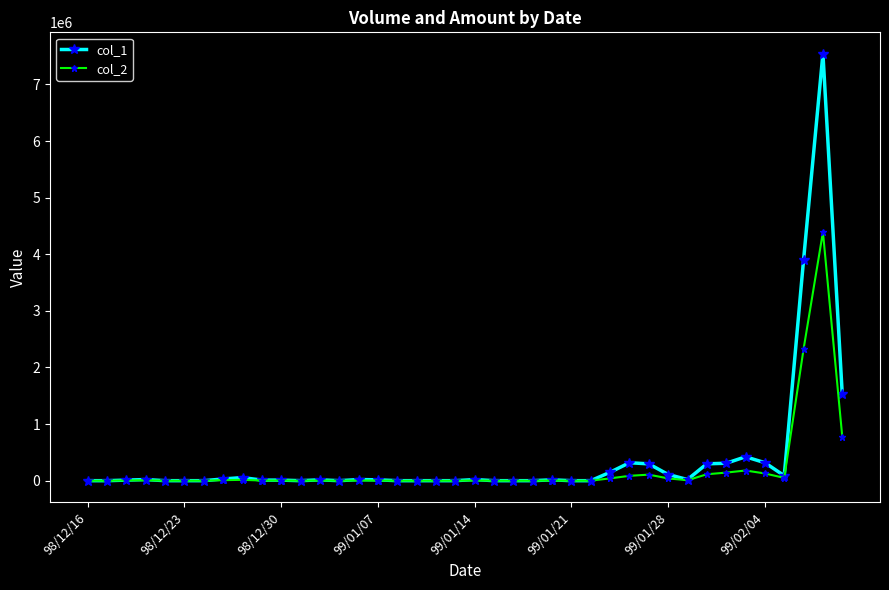

What are all the series names shown in the legend?

col_1, col_2